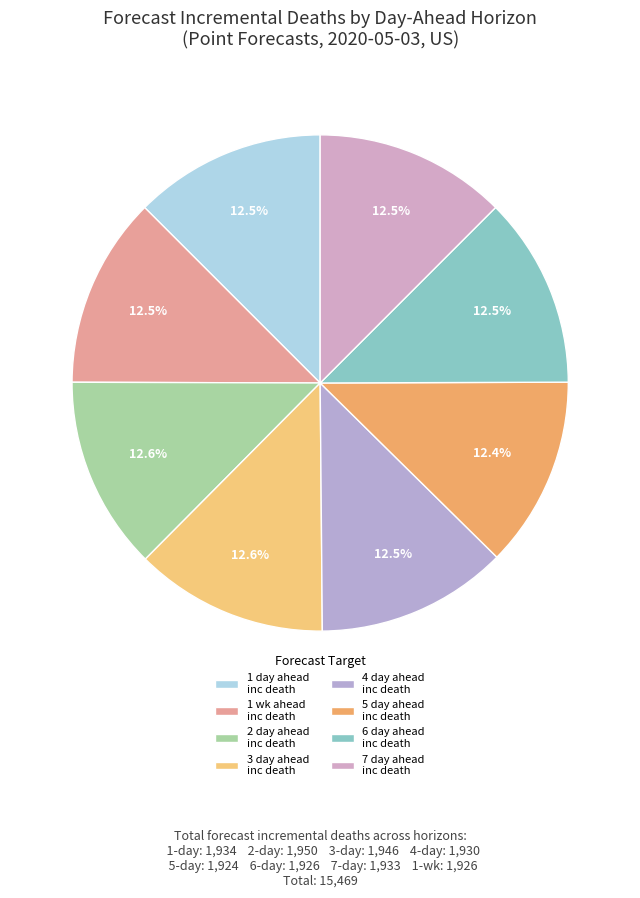

Count the number of slices in the pie.

8